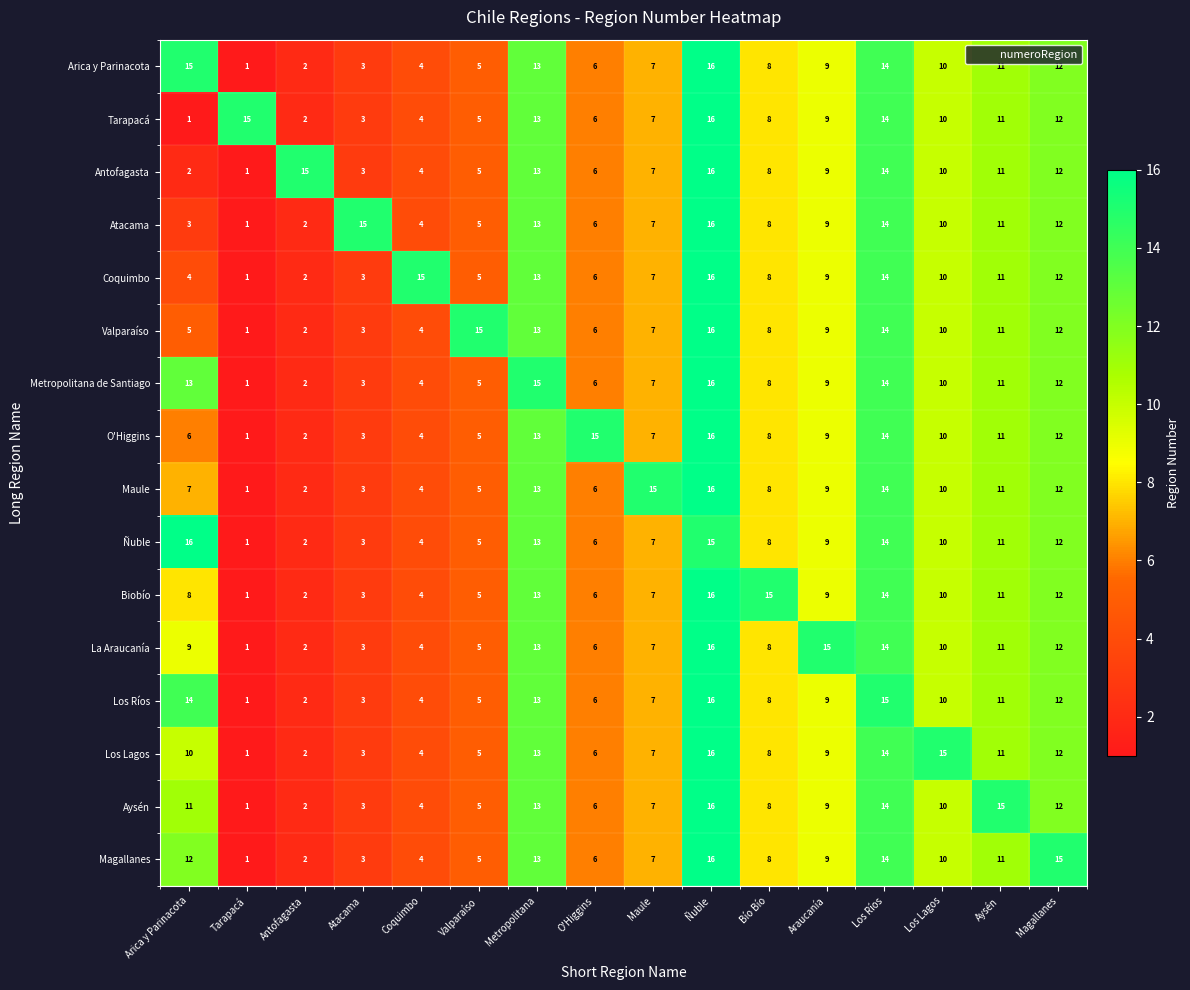

What is the greatest value displayed?

16